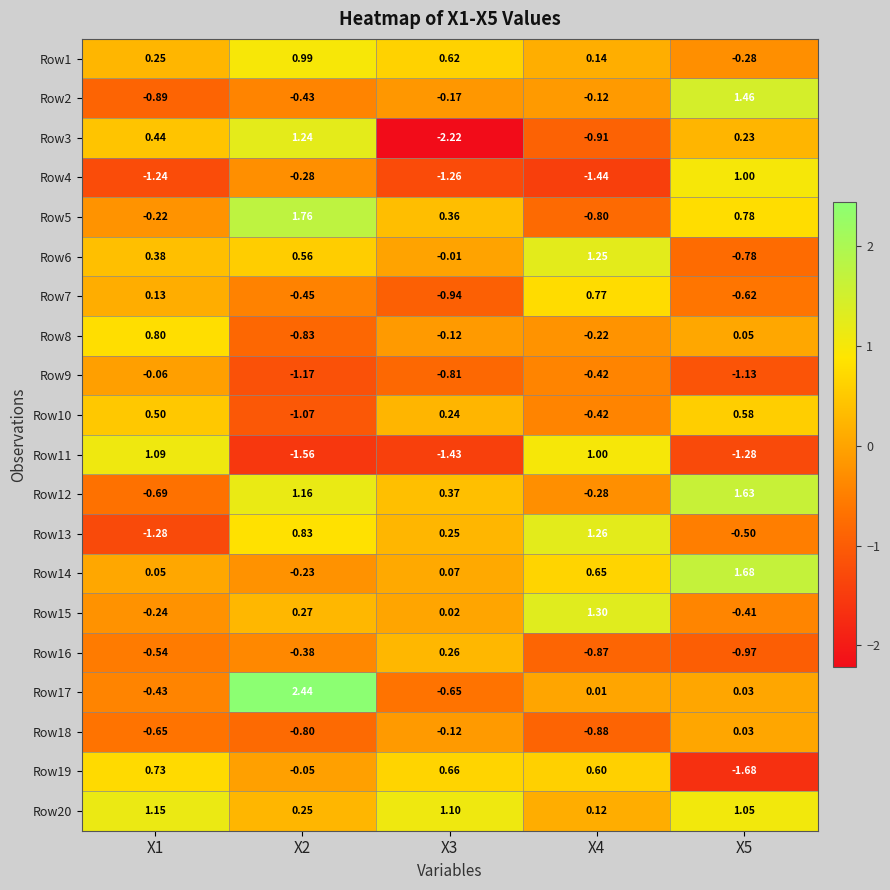

Reading left to right, extract all data points from this chart.

Row1: X1=0.2	X2=1.0	X3=0.6	X4=0.1	X5=-0.3
Row2: X1=-0.9	X2=-0.4	X3=-0.2	X4=-0.1	X5=1.5
Row3: X1=0.4	X2=1.2	X3=-2.2	X4=-0.9	X5=0.2
Row4: X1=-1.2	X2=-0.3	X3=-1.3	X4=-1.4	X5=1.0
Row5: X1=-0.2	X2=1.8	X3=0.4	X4=-0.8	X5=0.8
Row6: X1=0.4	X2=0.6	X3=-0.0	X4=1.2	X5=-0.8
Row7: X1=0.1	X2=-0.5	X3=-0.9	X4=0.8	X5=-0.6
Row8: X1=0.8	X2=-0.8	X3=-0.1	X4=-0.2	X5=0.1
Row9: X1=-0.1	X2=-1.2	X3=-0.8	X4=-0.4	X5=-1.1
Row10: X1=0.5	X2=-1.1	X3=0.2	X4=-0.4	X5=0.6
Row11: X1=1.1	X2=-1.6	X3=-1.4	X4=1.0	X5=-1.3
Row12: X1=-0.7	X2=1.2	X3=0.4	X4=-0.3	X5=1.6
Row13: X1=-1.3	X2=0.8	X3=0.2	X4=1.3	X5=-0.5
Row14: X1=0.1	X2=-0.2	X3=0.1	X4=0.7	X5=1.7
Row15: X1=-0.2	X2=0.3	X3=0.0	X4=1.3	X5=-0.4
Row16: X1=-0.5	X2=-0.4	X3=0.3	X4=-0.9	X5=-1.0
Row17: X1=-0.4	X2=2.4	X3=-0.7	X4=0.0	X5=0.0
Row18: X1=-0.7	X2=-0.8	X3=-0.1	X4=-0.9	X5=0.0
Row19: X1=0.7	X2=-0.1	X3=0.7	X4=0.6	X5=-1.7
Row20: X1=1.1	X2=0.2	X3=1.1	X4=0.1	X5=1.1